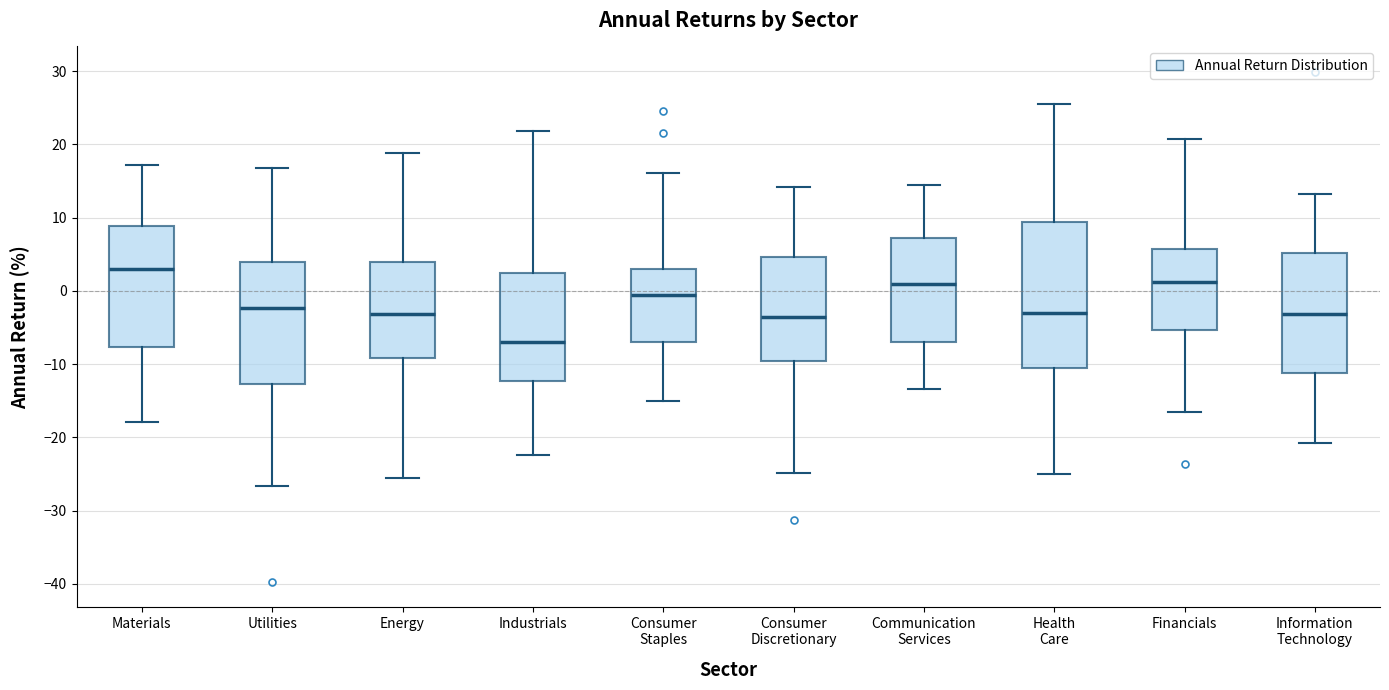

Reading left to right, read every box against the y-axis: the position of its median line, the range the box covers, and the ends of its whiskers. The values are not printed on the chart, so give them approximately, as read against the axis.

Materials: median 3, box -8 to 9, whiskers -18 to 17
Utilities: median -2, box -13 to 4, whiskers -27 to 17
Energy: median -3, box -9 to 4, whiskers -26 to 19
Industrials: median -7, box -12 to 2, whiskers -22 to 22
Consumer Staples: median -1, box -7 to 3, whiskers -15 to 16
Consumer Discretionary: median -4, box -10 to 5, whiskers -25 to 14
Communication Services: median 1, box -7 to 7, whiskers -13 to 14
Health Care: median -3, box -10 to 9, whiskers -25 to 26
Financials: median 1, box -5 to 6, whiskers -17 to 21
Information Technology: median -3, box -11 to 5, whiskers -21 to 13